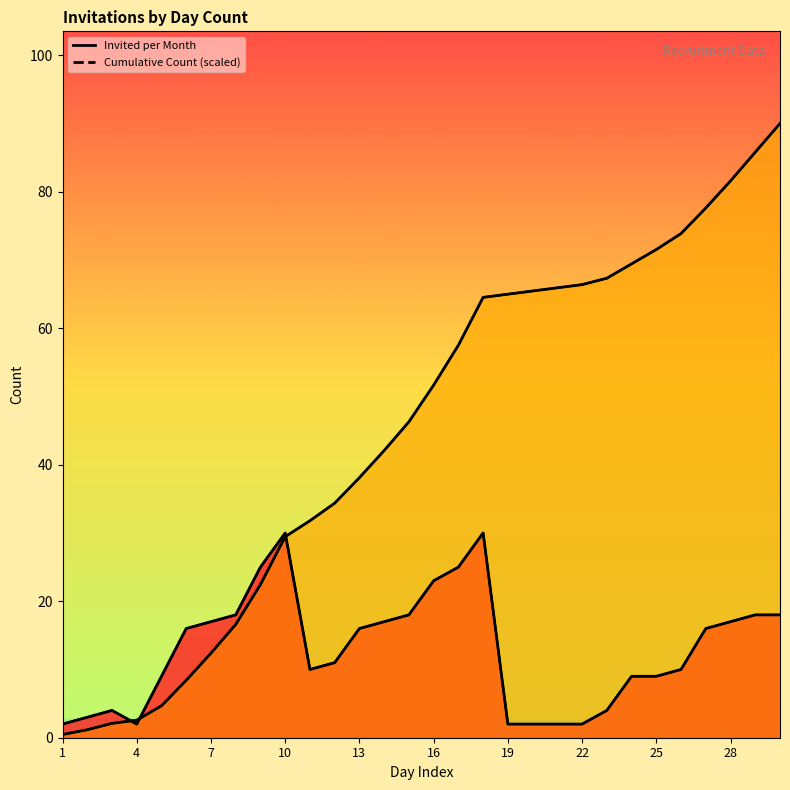

What is the value of the Invited per Month point at the 13th from the left?

16.0